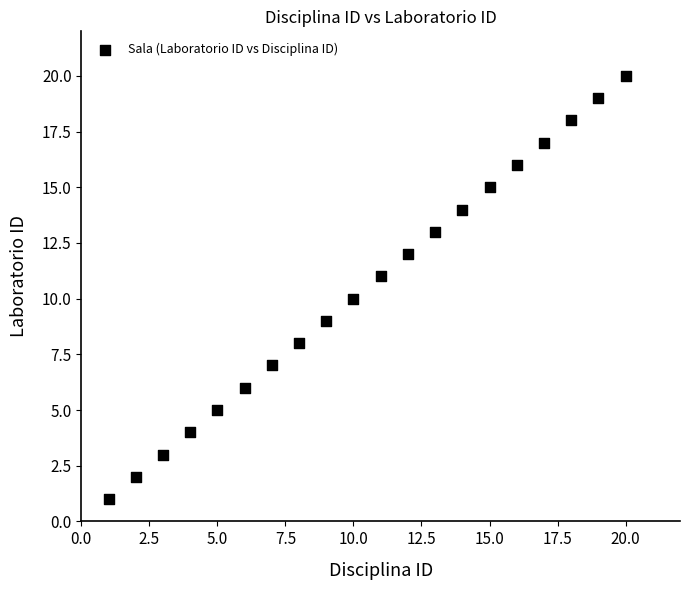

What is the range of Y values (max minus min)?

19